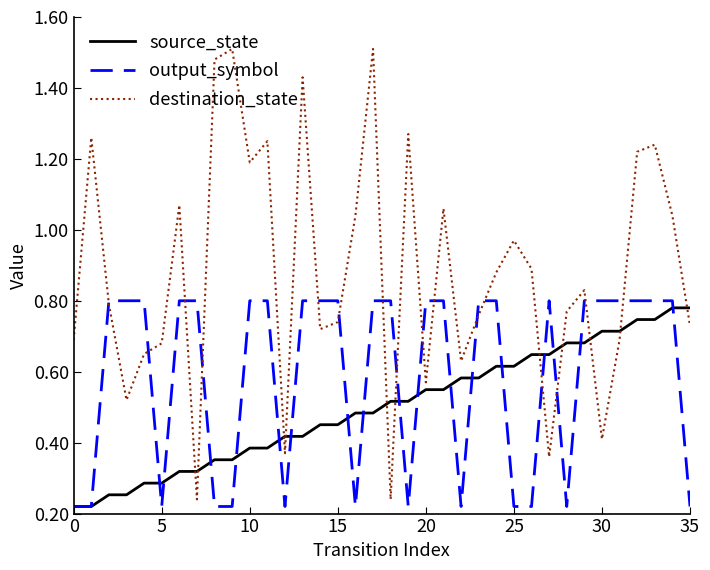

What is the sum of all destination_state values?

31.7